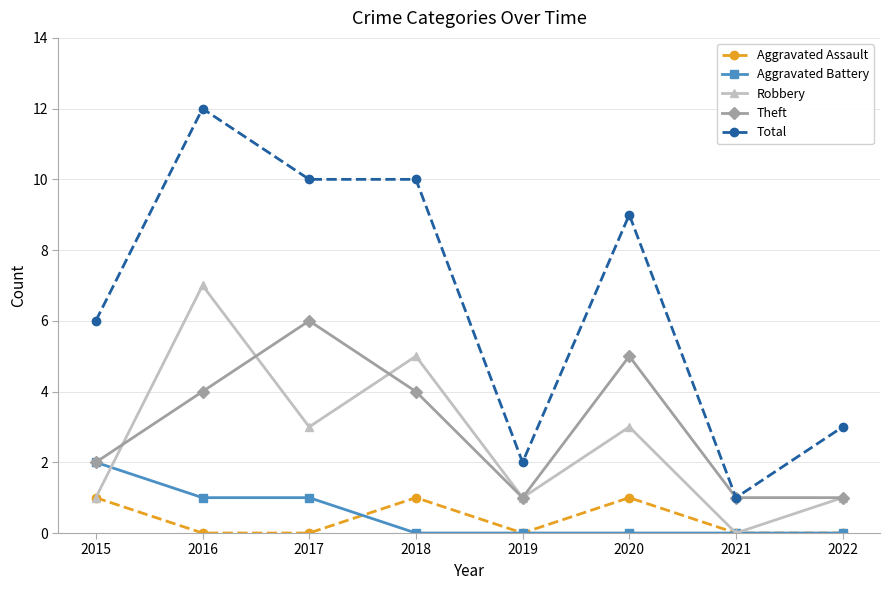

True or false: Total and Aggravated Assault intersect in this chart.

False